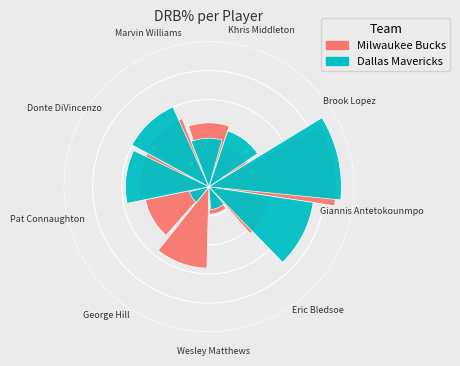

The Marvin Williams slice represents 12% of the pie. True or false?

True